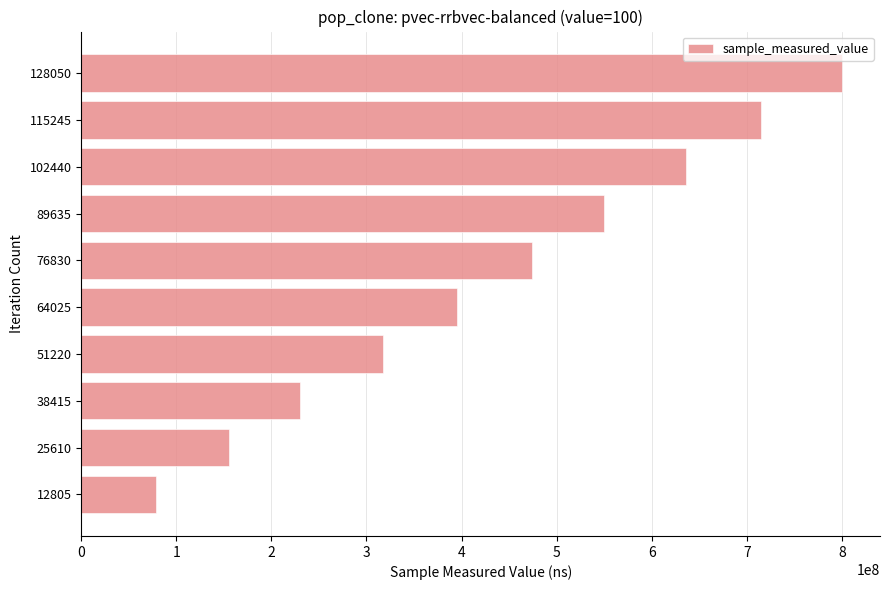

How many values are below 473732867?

5